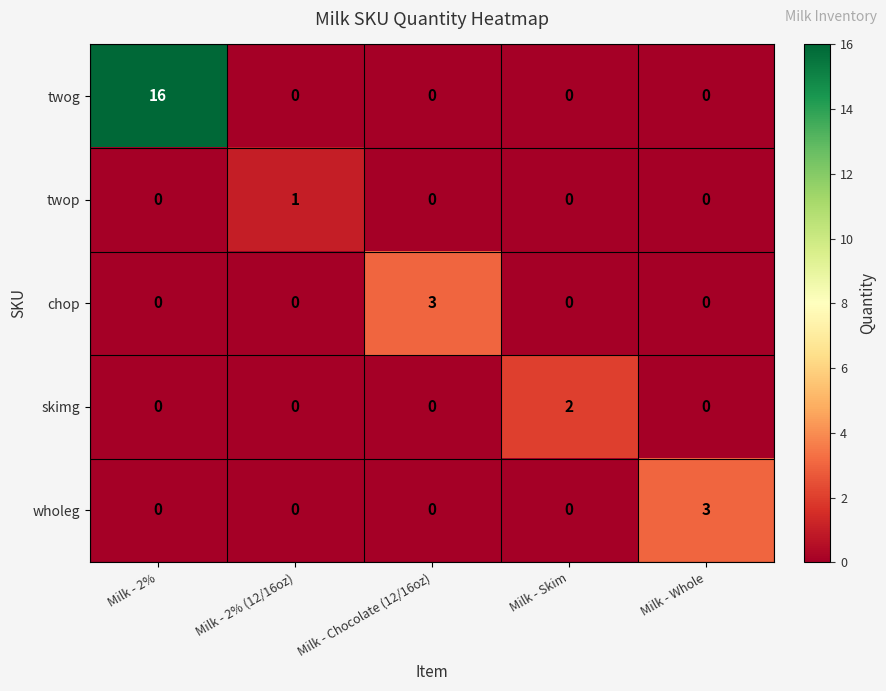

Reading left to right, what are all the values shown in this chart?

twog: 16	0	0	0	0
twop: 0	1	0	0	0
chop: 0	0	3	0	0
skimg: 0	0	0	2	0
wholeg: 0	0	0	0	3